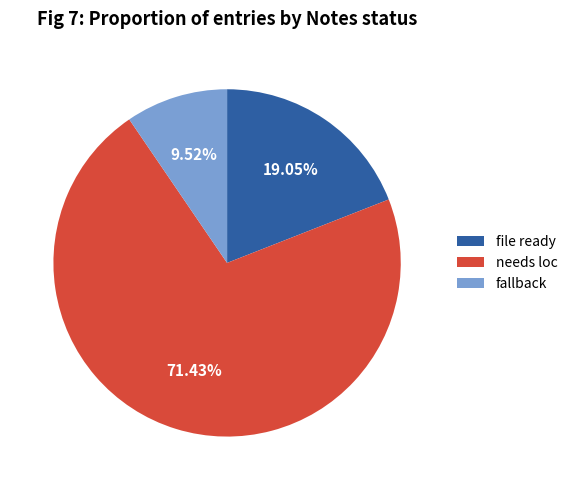

Is the sum of needs loc and fallback greater than half?

Yes